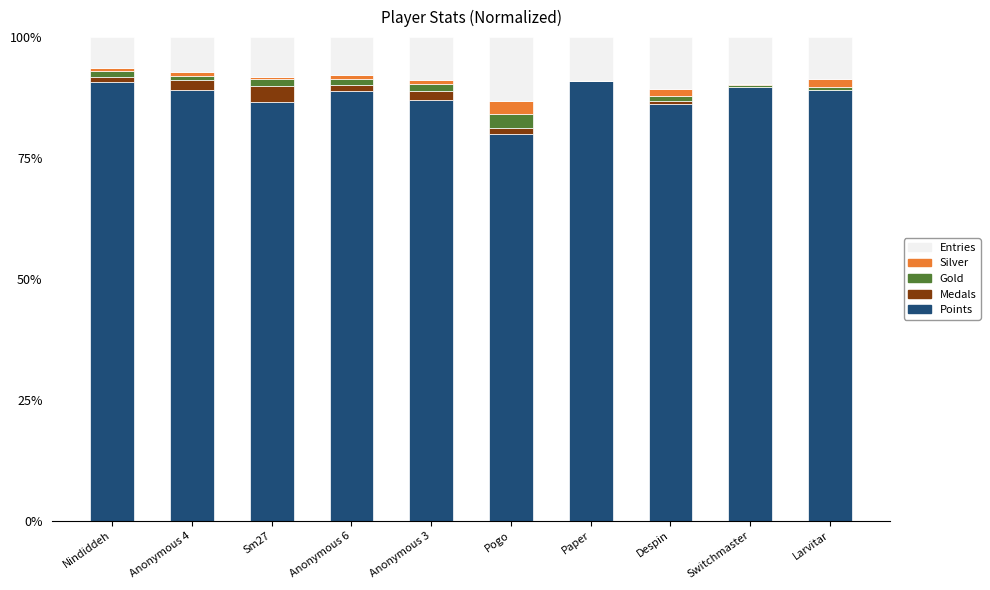

Is it true that Points equals 33.0 at Larvitar?

False